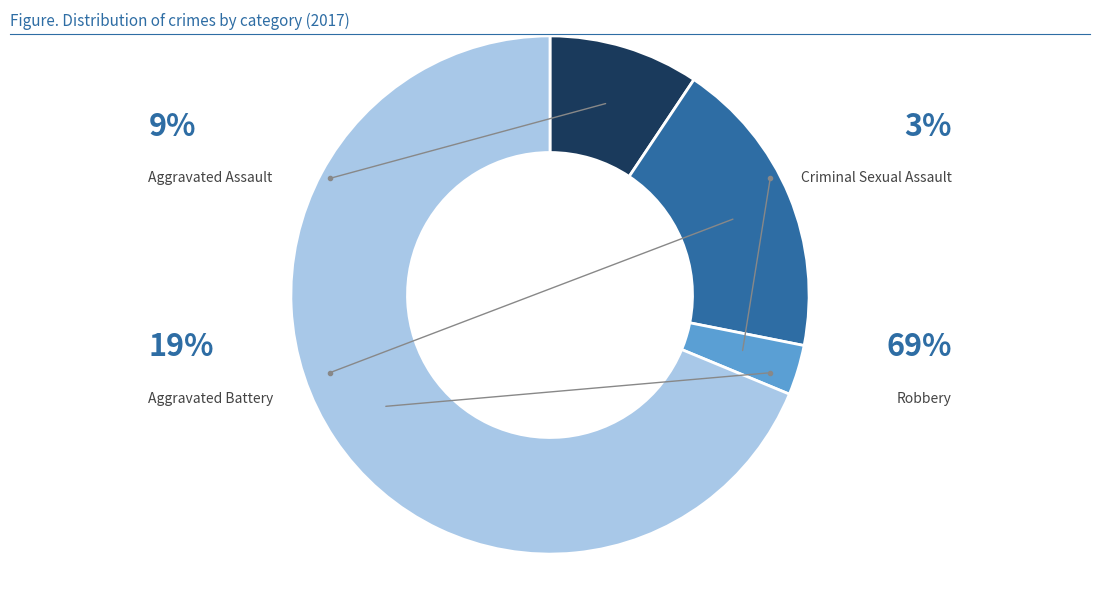

Is there a majority slice in this chart?

Yes